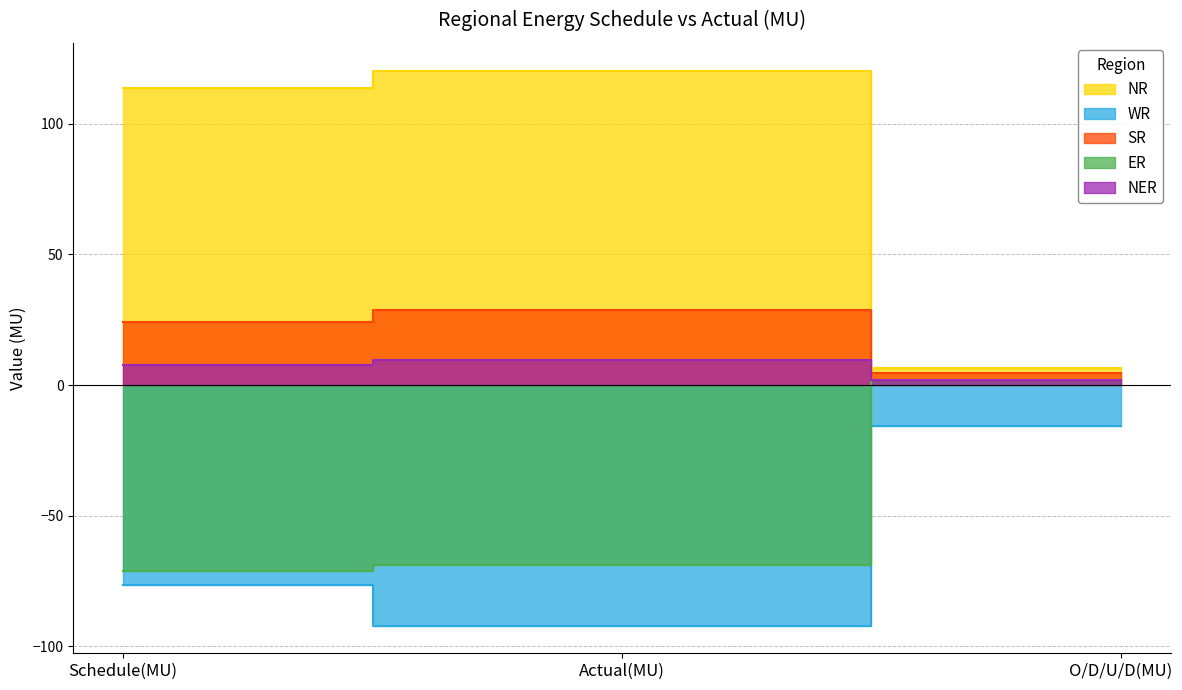

What is the maximum value for SR?

28.6